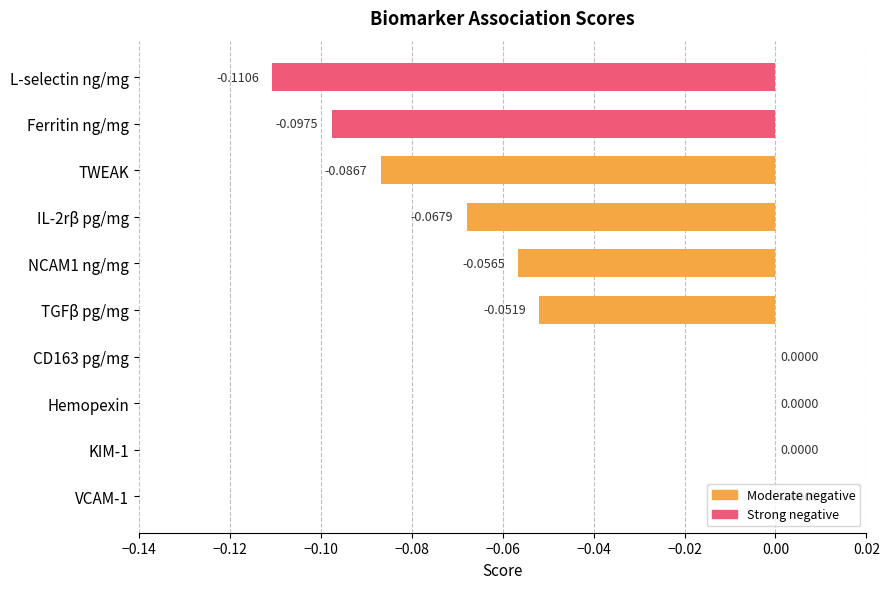

Between KIM-1 and IL-2rβ pg/mg, which is larger?

KIM-1